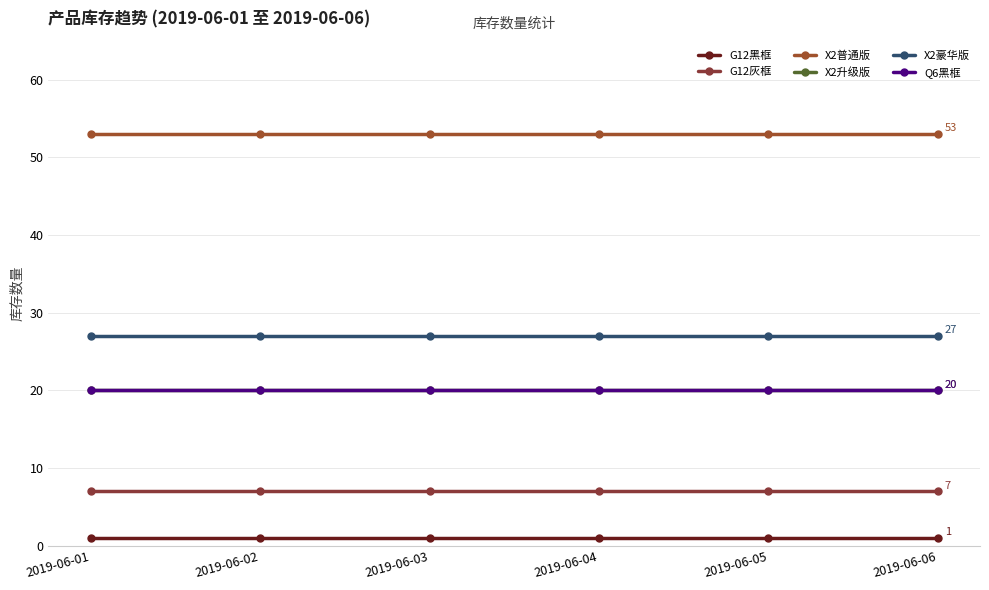

Is this an area chart (filled region under the line)?

No